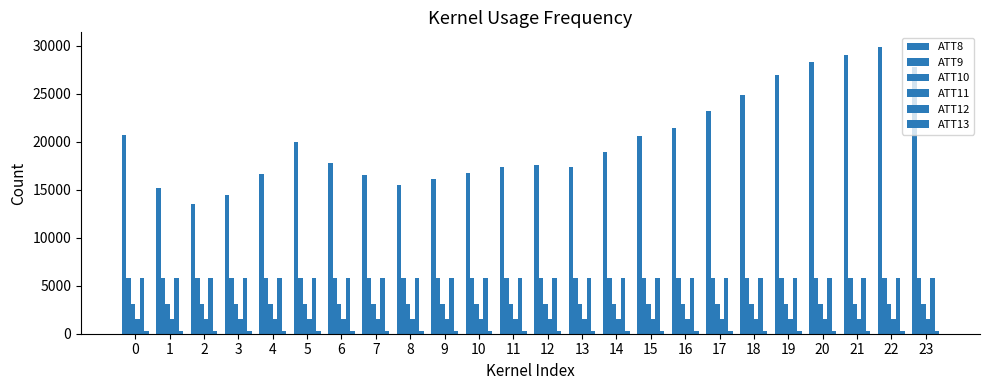

True or false: ATT8 has a value of 17400.0 at 13.

True